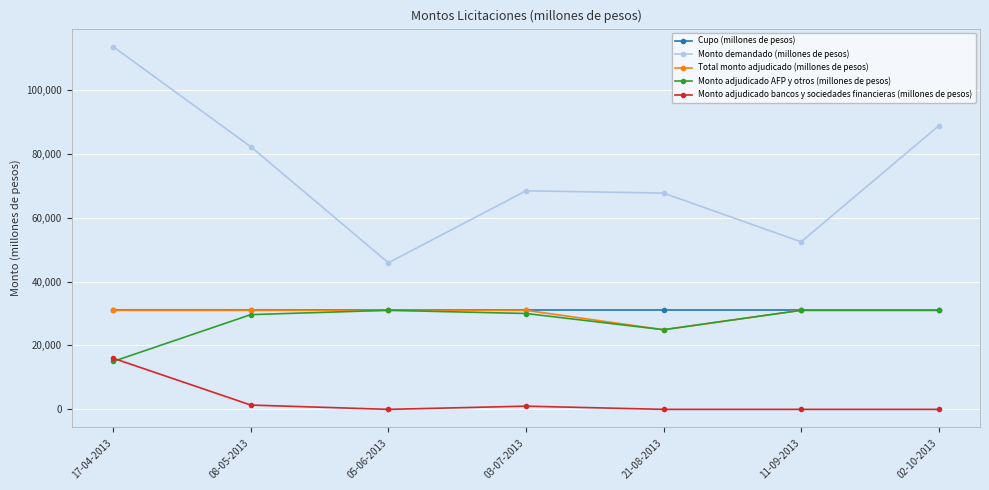

What is the lowest value of the Monto demandado (millones de pesos) series?

45880